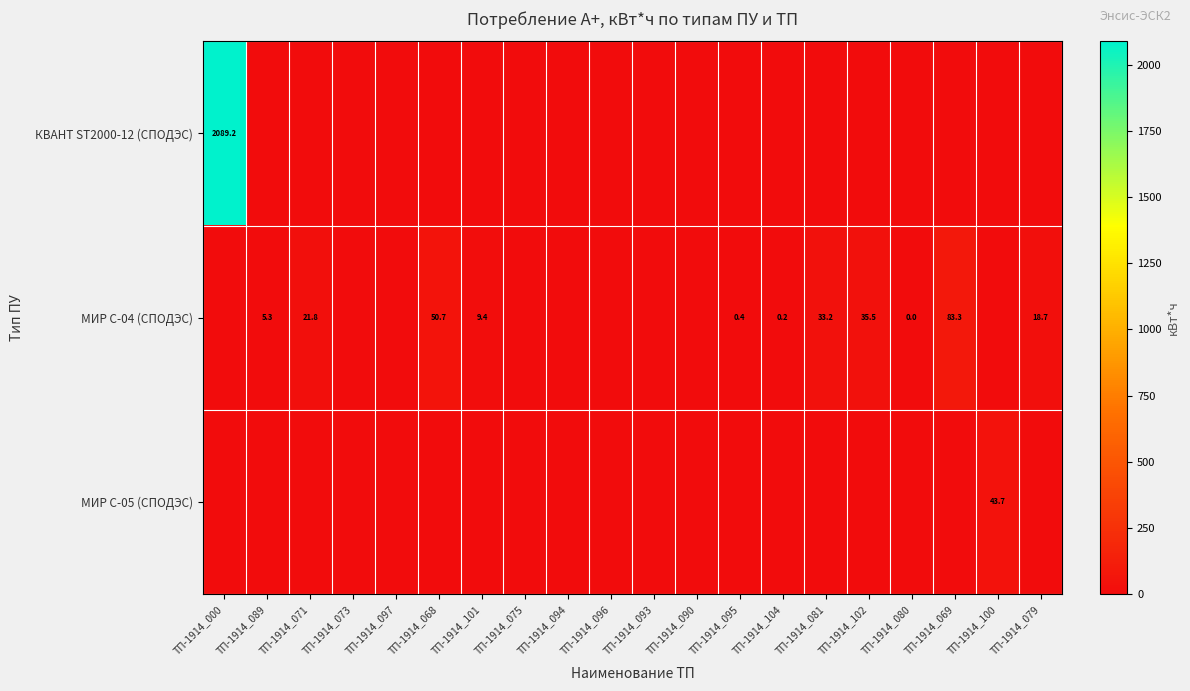

How many distinct data groups are displayed?

3